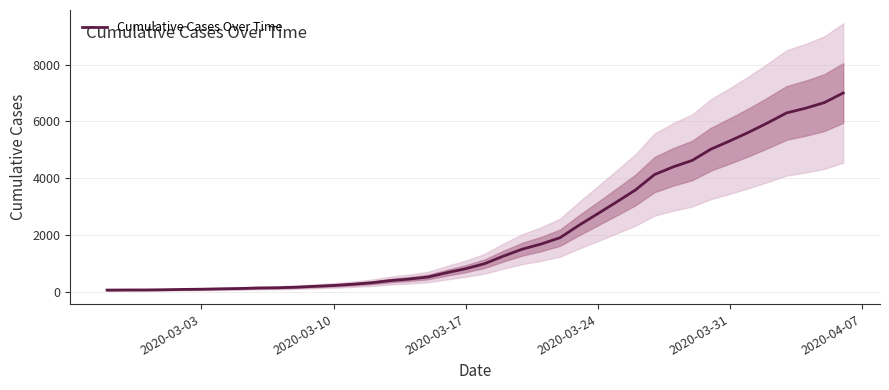

What is the maximum value for Cumulative Cases Over Time?

7003